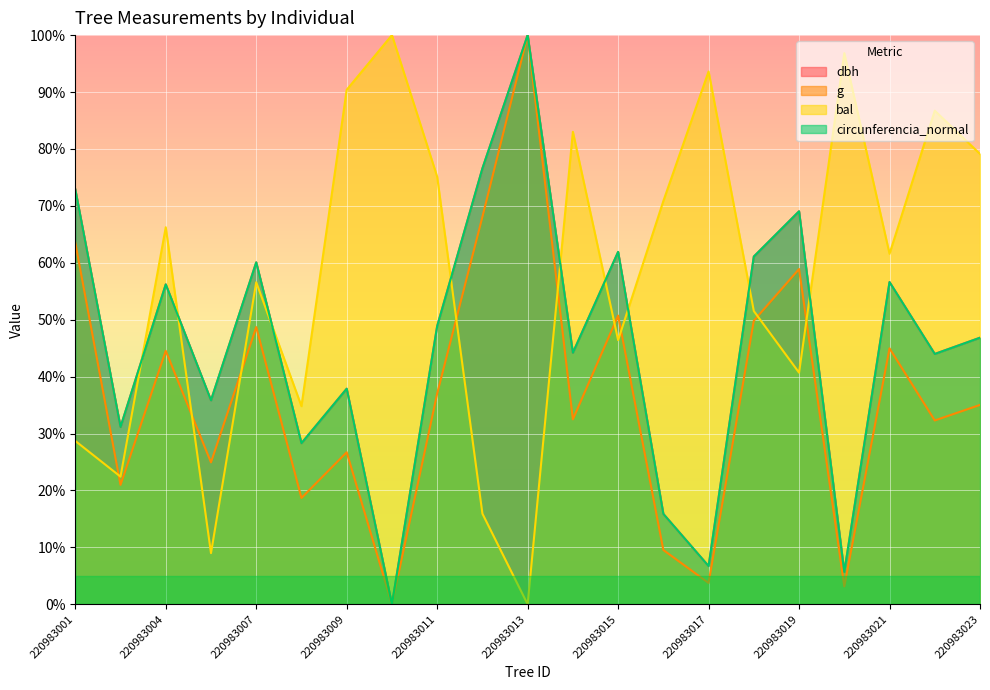

Where does the bal series first go above 61?

220983004